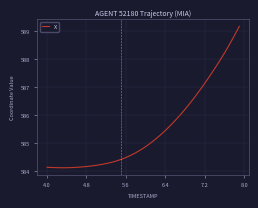

What is the greatest value displayed?

589.2